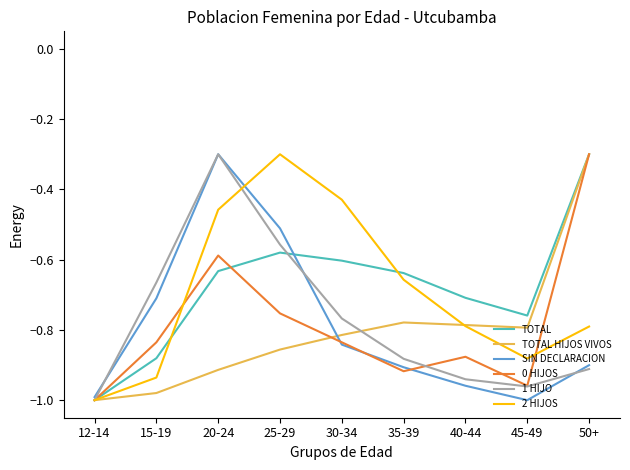

Count the number of data series in this chart.

6